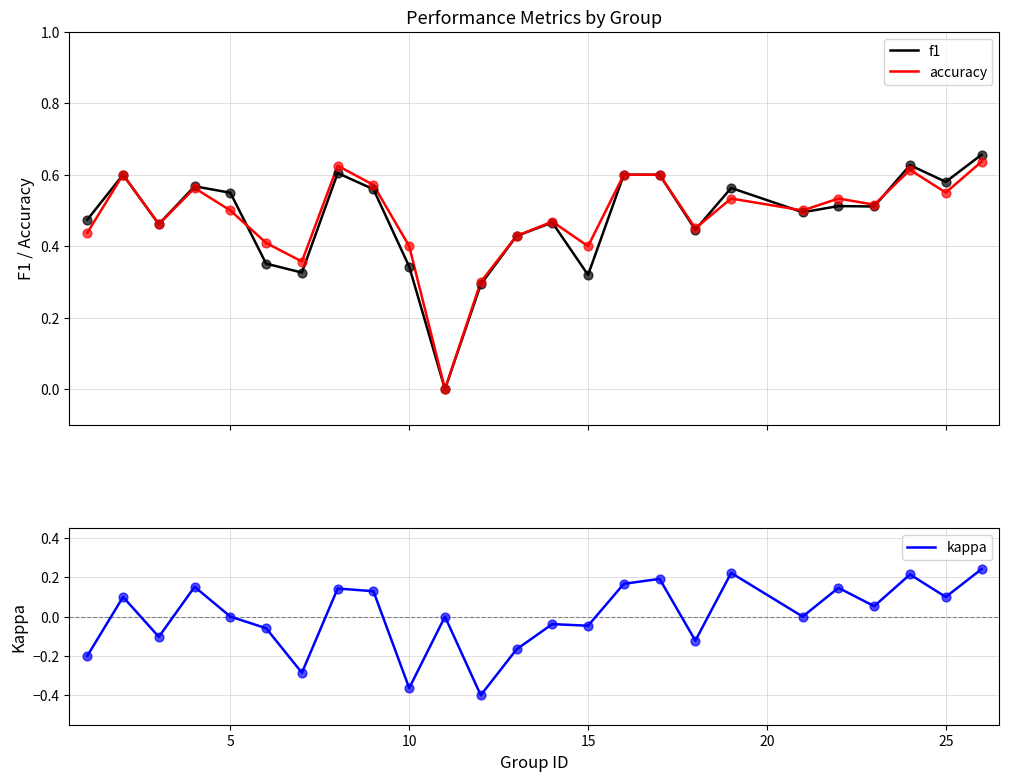

Which series has the largest total across all categories?

accuracy